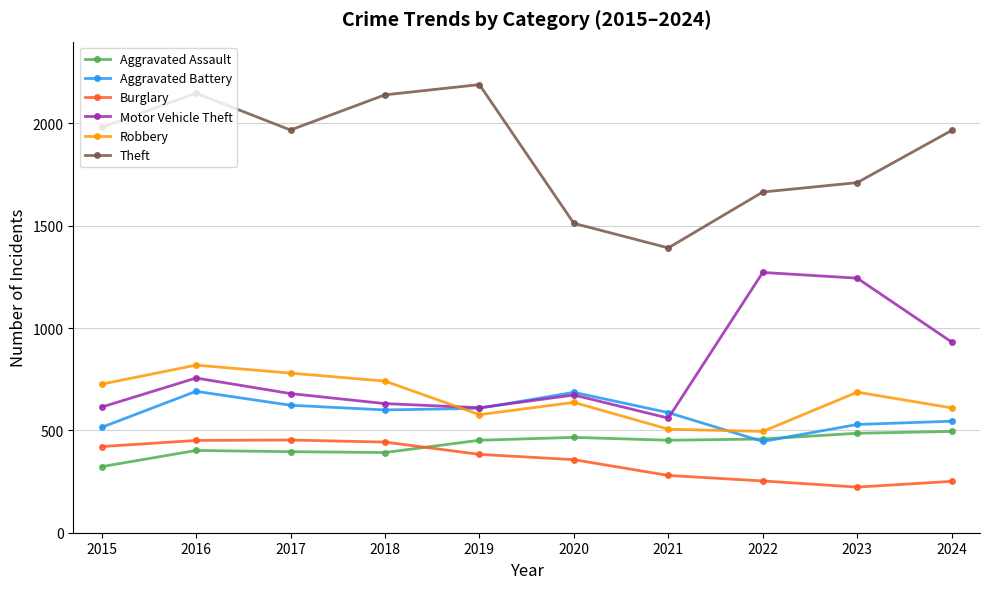

At which label is Theft closest to 1791?

2023